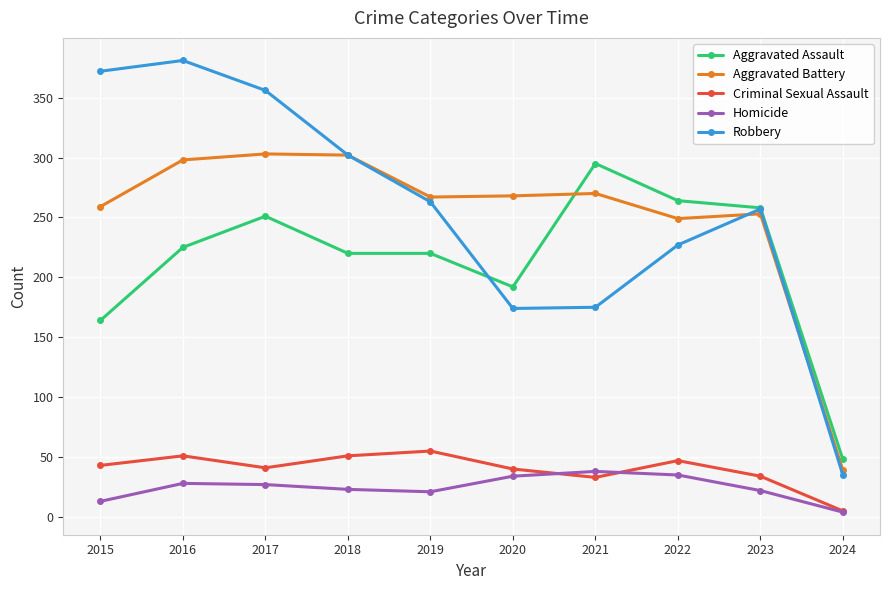

True or false: Aggravated Battery and Criminal Sexual Assault intersect in this chart.

False